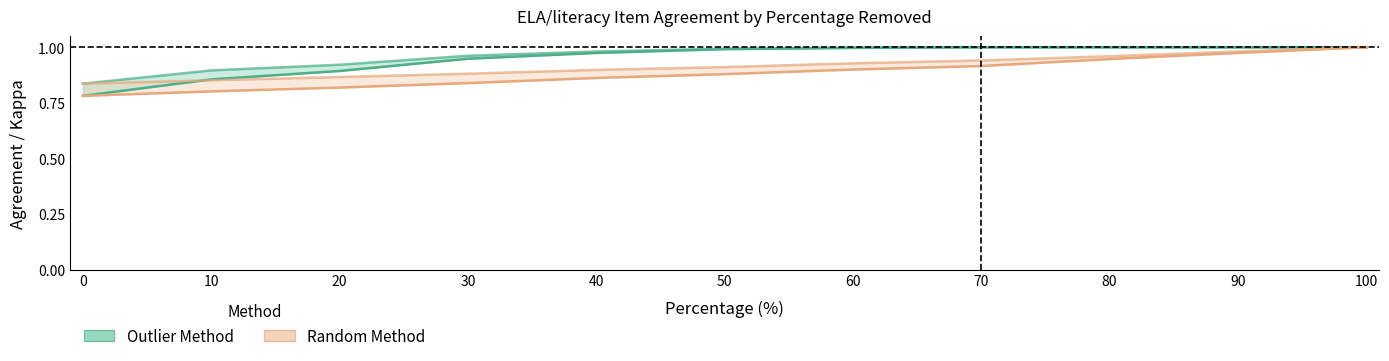

Between 0 and 40, which series saw the biggest shift?

Outlier QWK